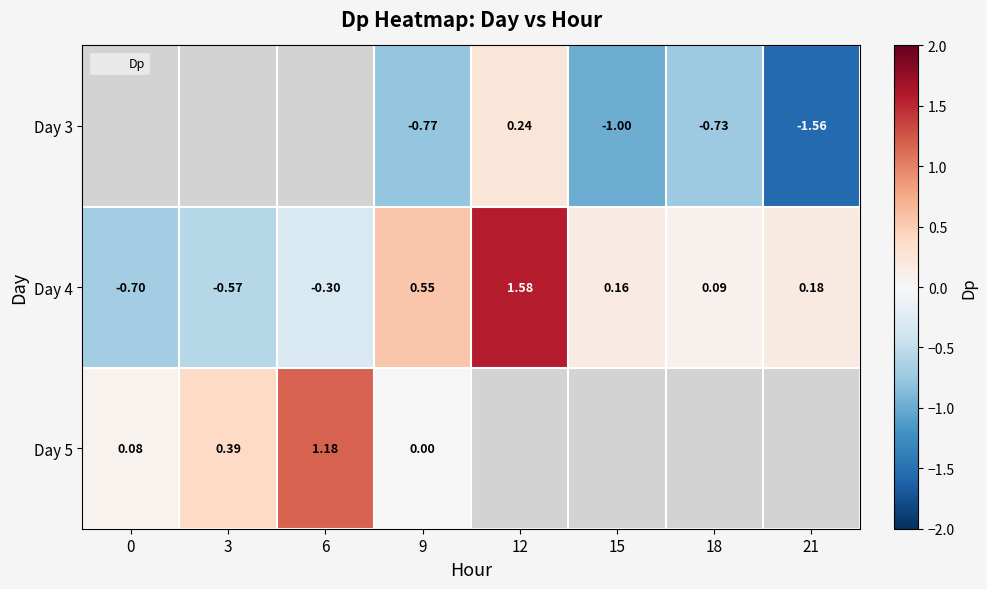

Where is Day 4 nearest to the value 0?

18